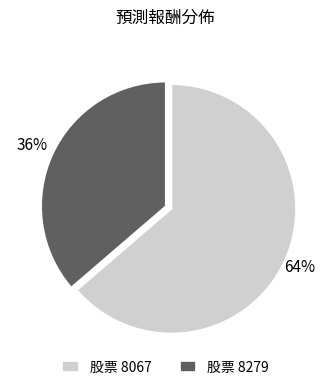

Which category has the smallest portion of the pie?

股票 8279